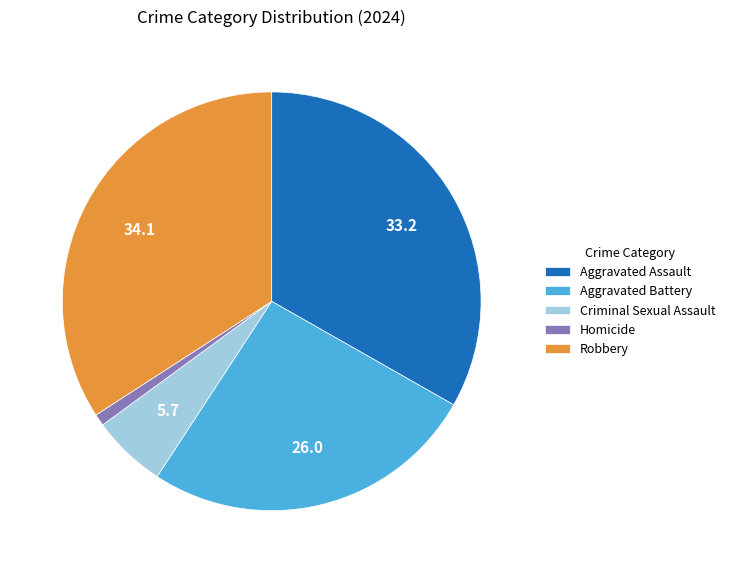

Which slice is the smallest?

Homicide